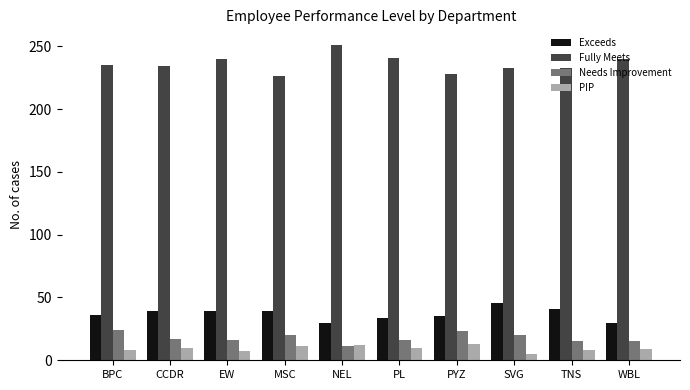

True or false: Exceeds has a value of 55 at PYZ.

False